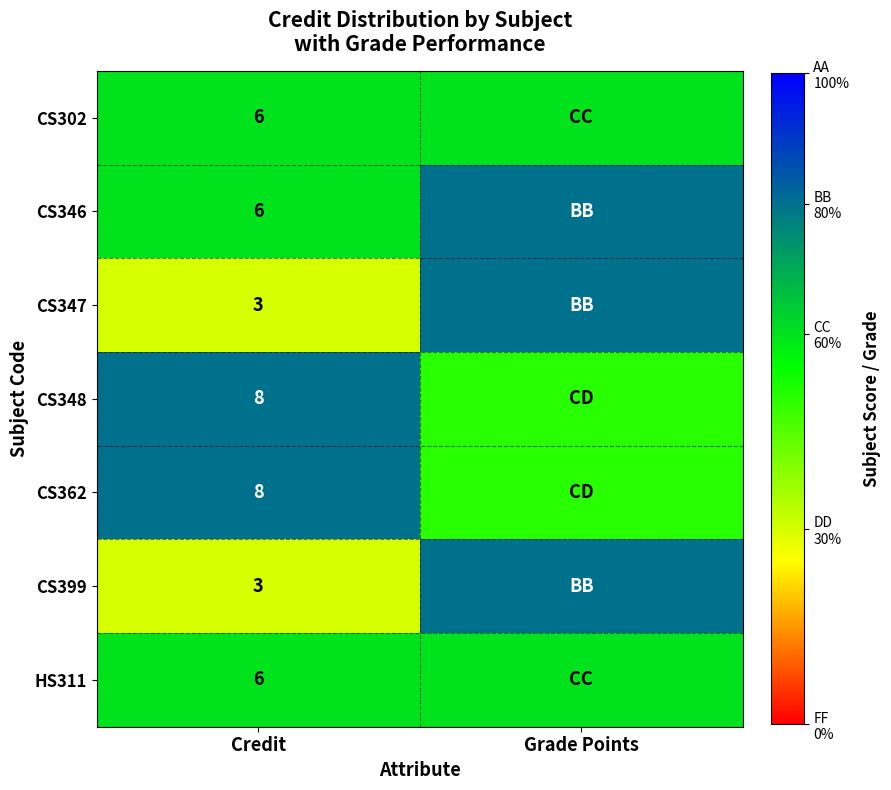

What is the total value across all series at Grade Points?

46